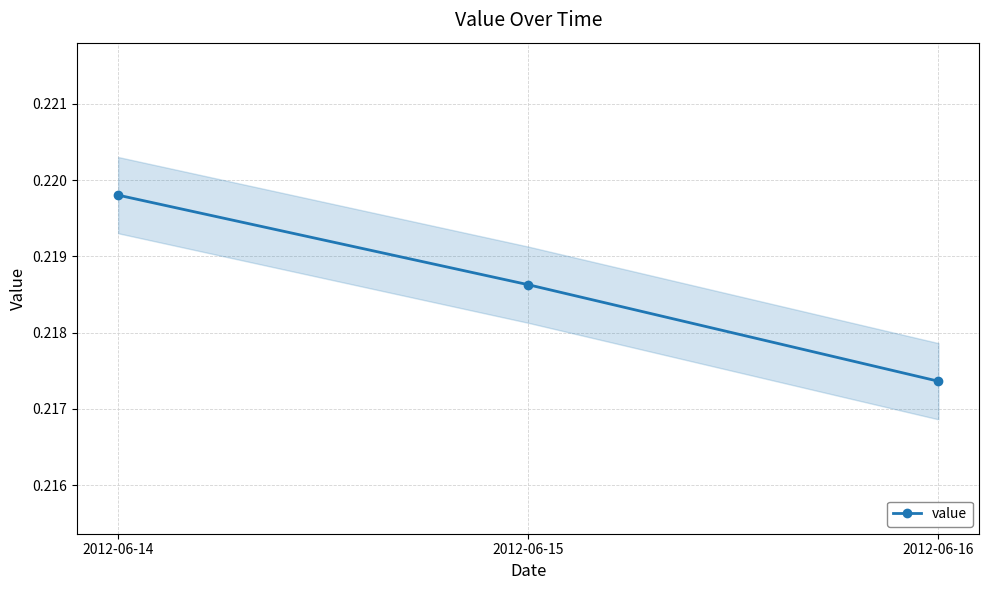

How many data points does each series have?

3